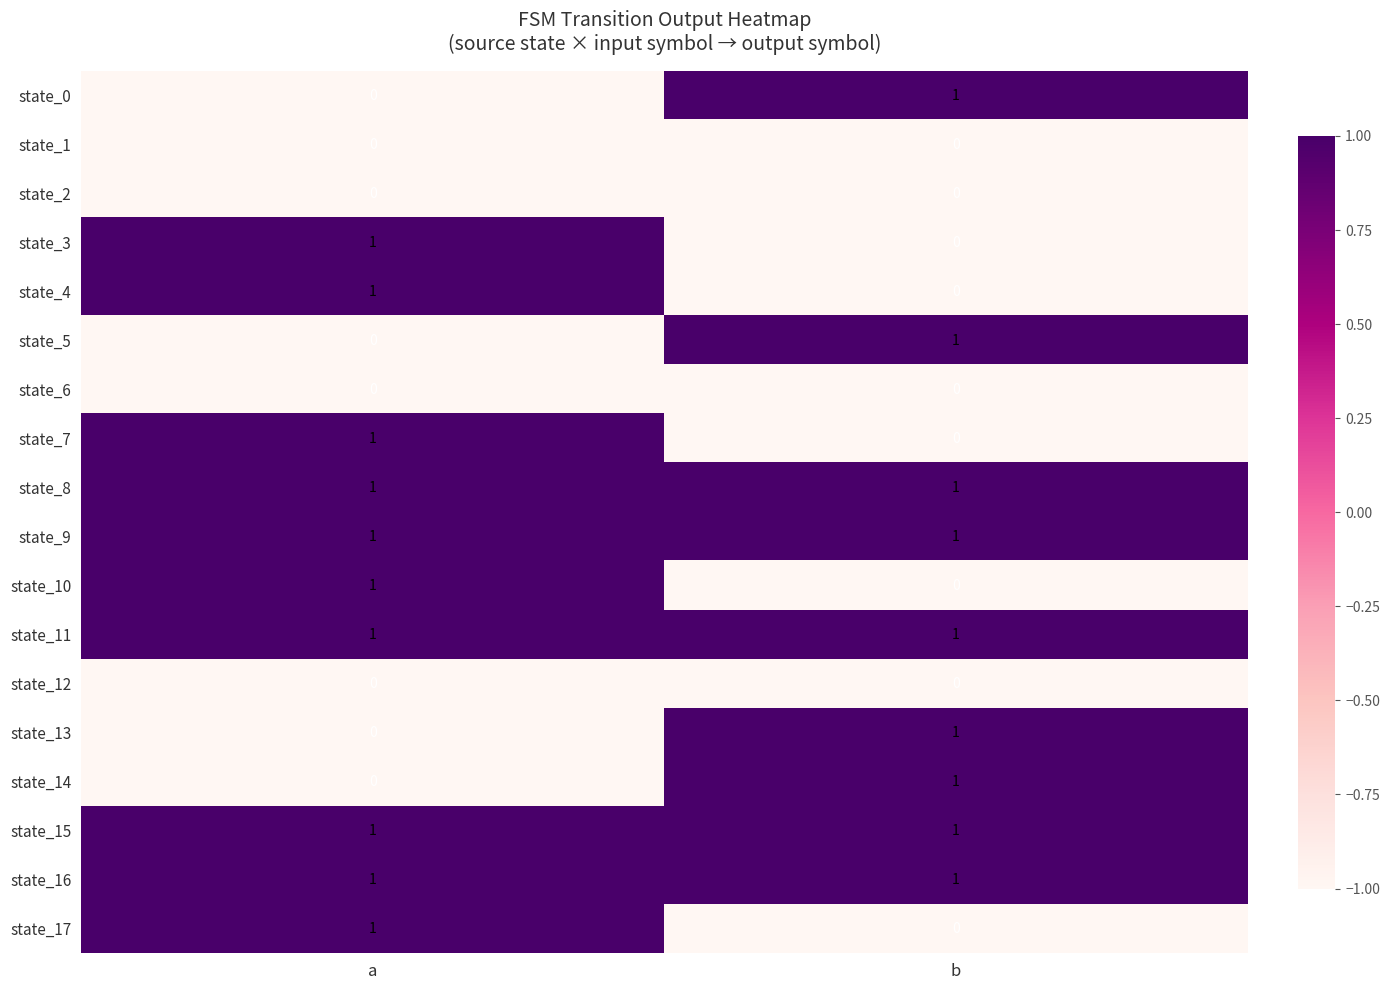

The state_17 series shows 1 at a. True or false?

True